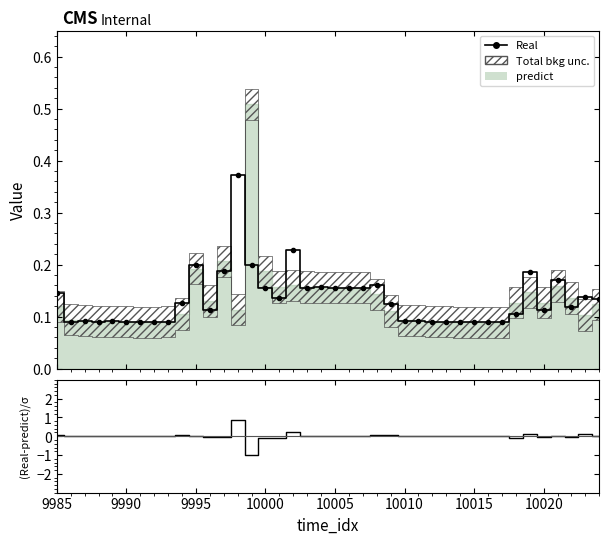

Does the chart have visible grid lines?

No